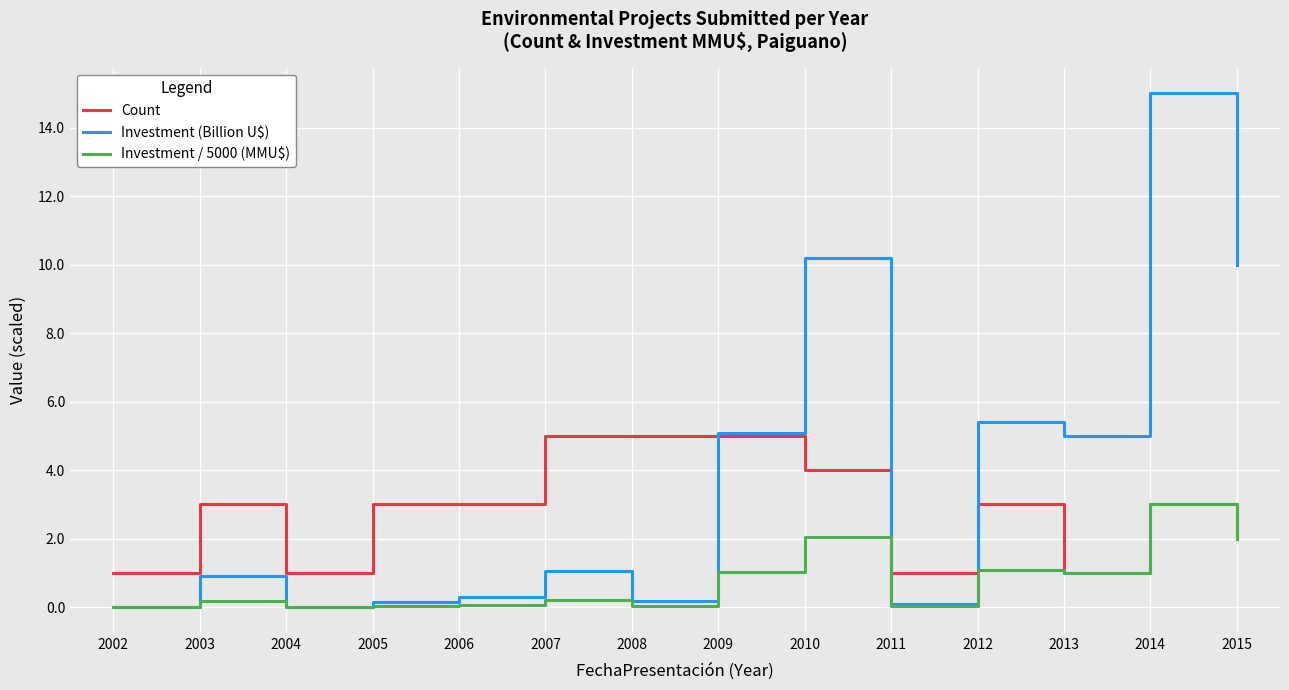

Which series has the largest total across all categories?

Investment (Billion U$)